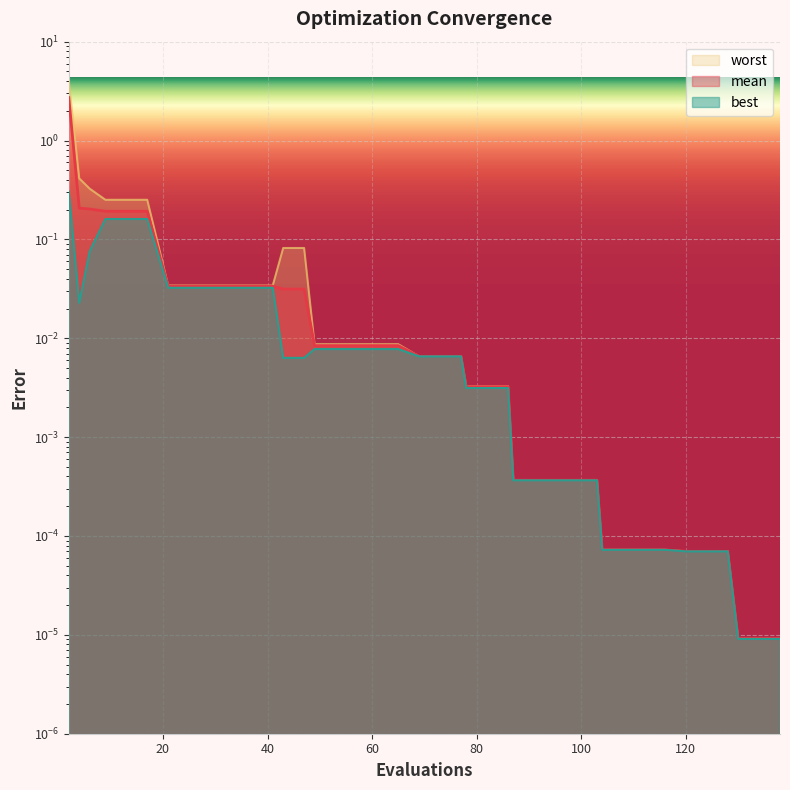

True or false: best and worst intersect in this chart.

False